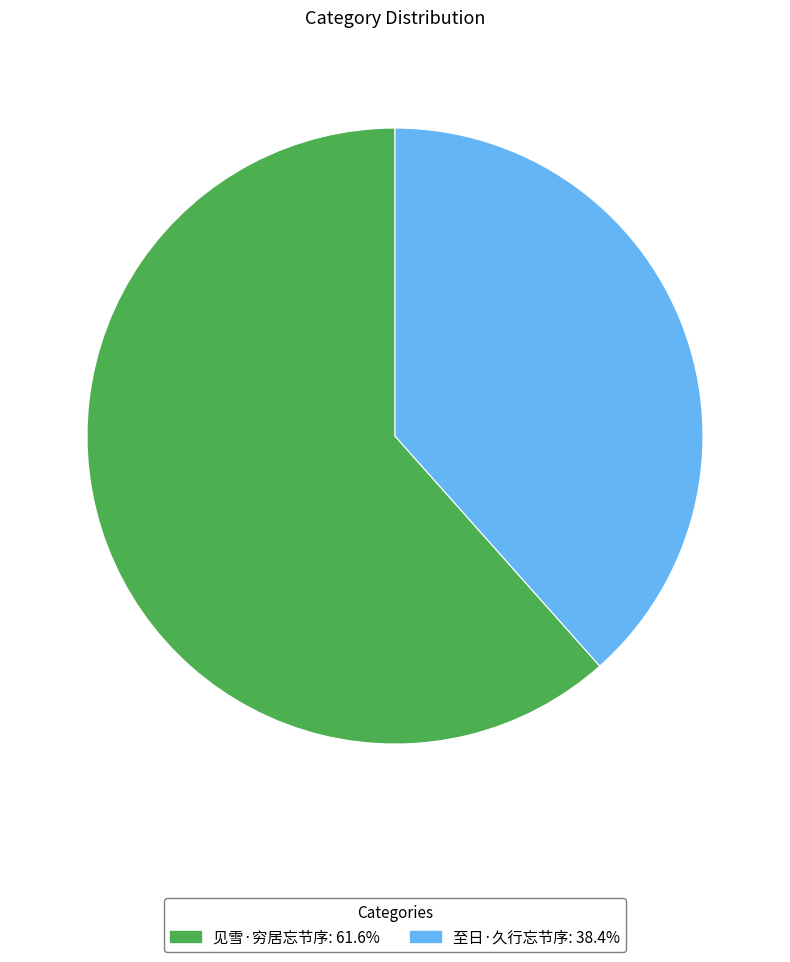

Is it true that 至日·久行忘节序 is 25% of the pie?

False